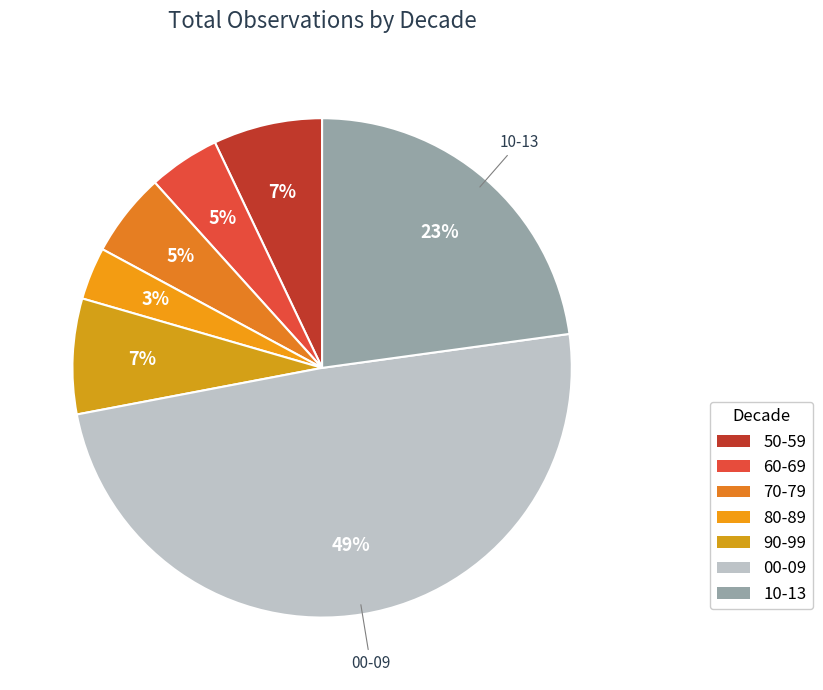

Count the number of slices in the pie.

7